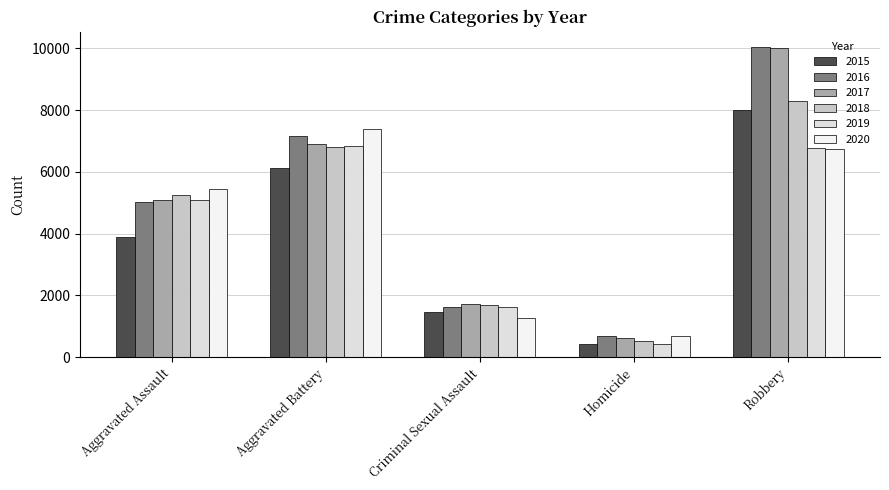

What are all the series names shown in the legend?

2015, 2016, 2017, 2018, 2019, 2020